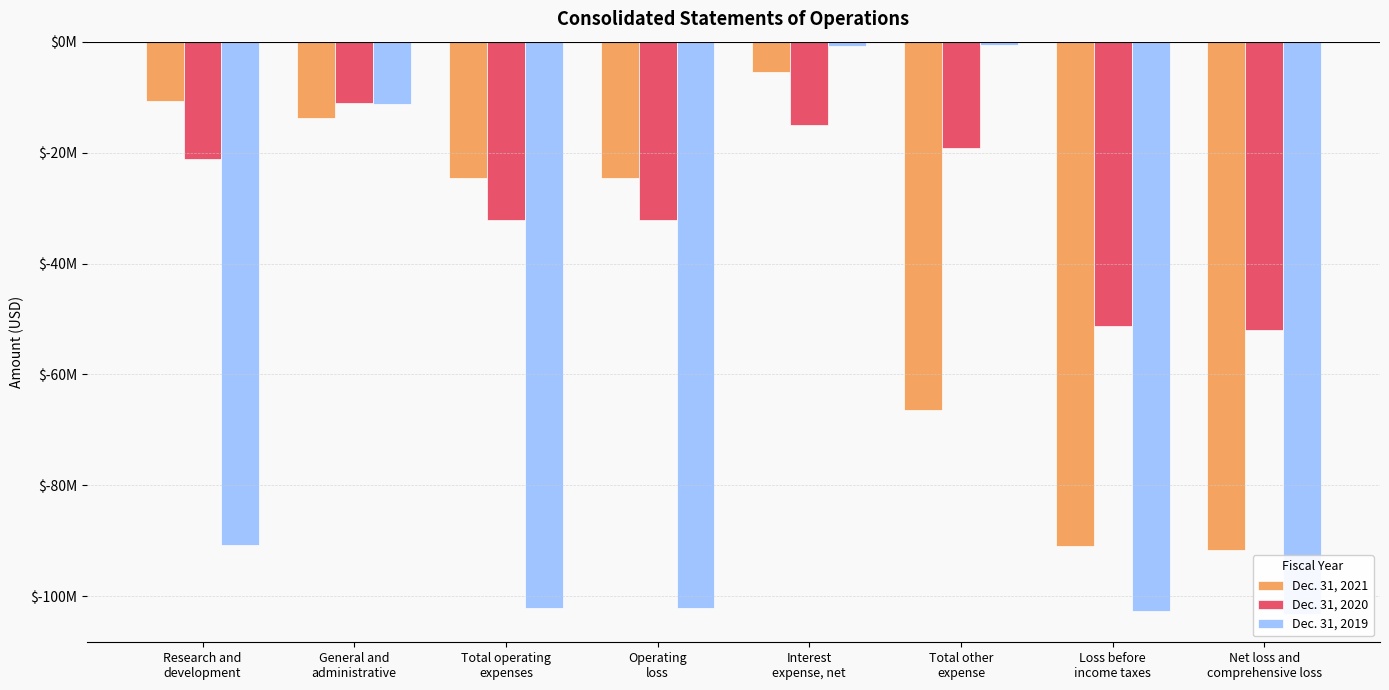

Which series has the largest total across all categories?

Dec. 31, 2020